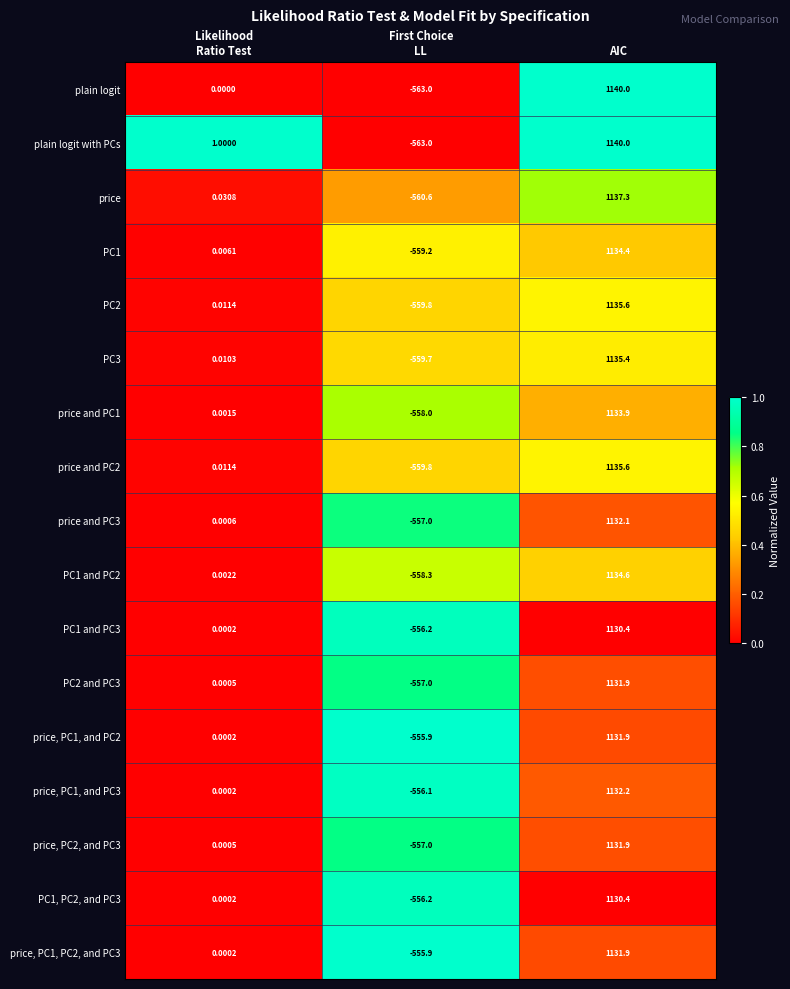

Which category has the lowest value across all series?

First Choice
LL